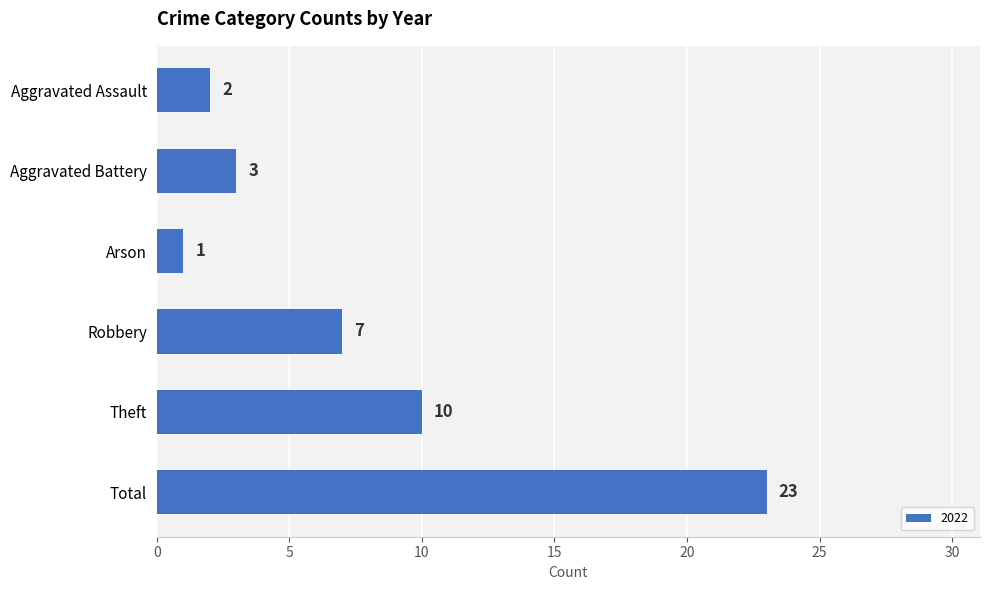

List the labels in order of value, largest first.

Total, Theft, Robbery, Aggravated Battery, Aggravated Assault, Arson